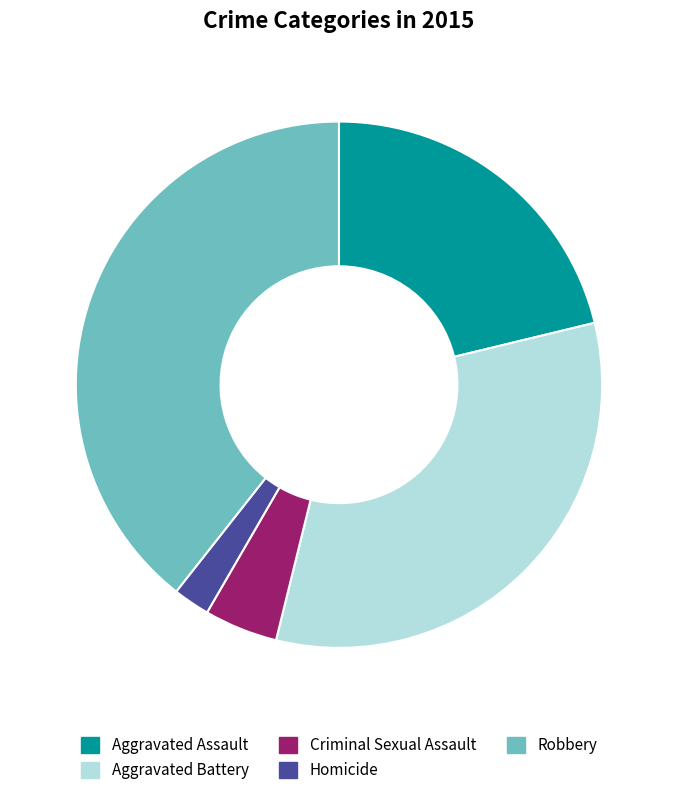

To the nearest percent, what percentage of the pie is Aggravated Battery?

33%